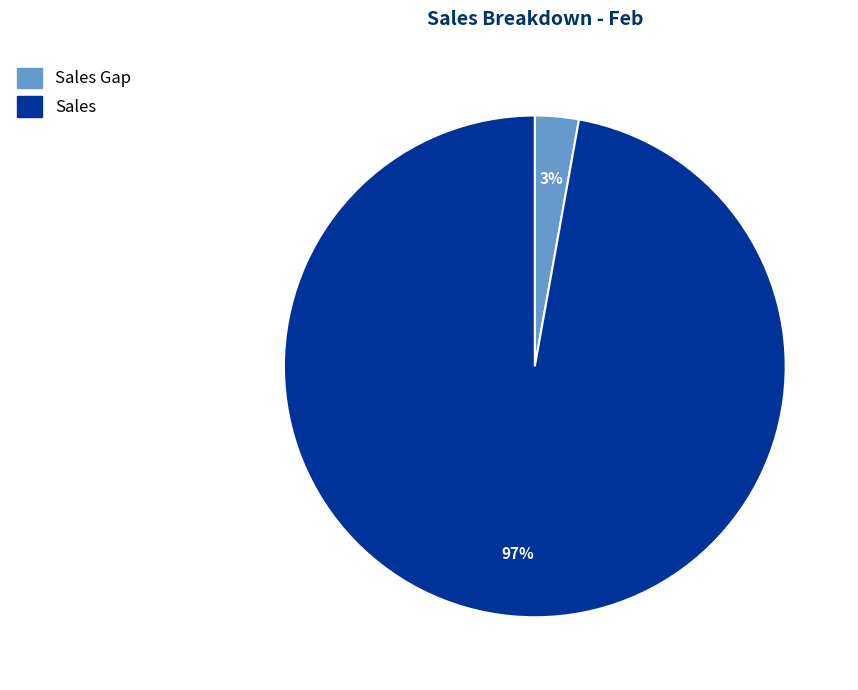

Does any single category account for the majority?

Yes